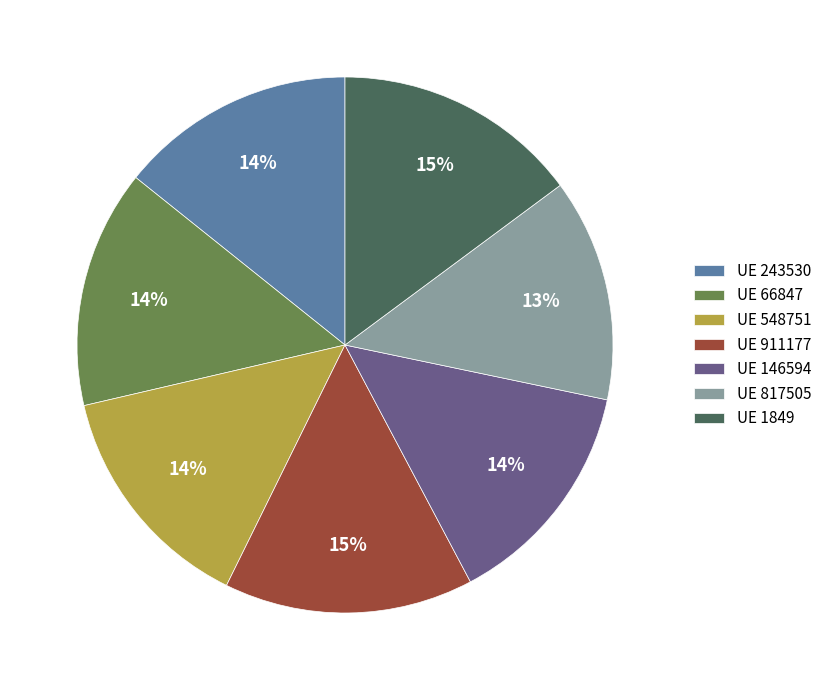

Which category has the smallest portion of the pie?

UE 817505